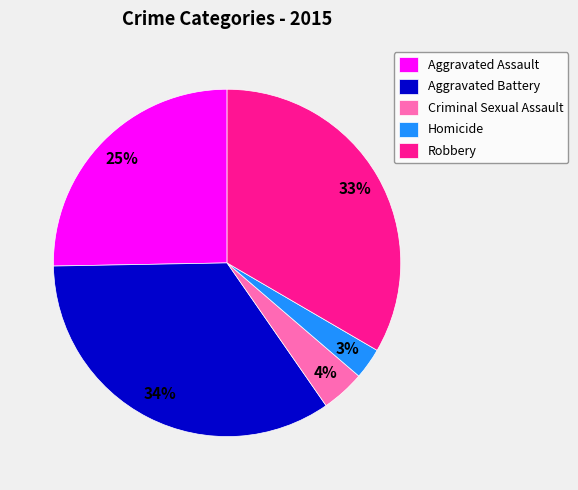

Is there a majority slice in this chart?

No